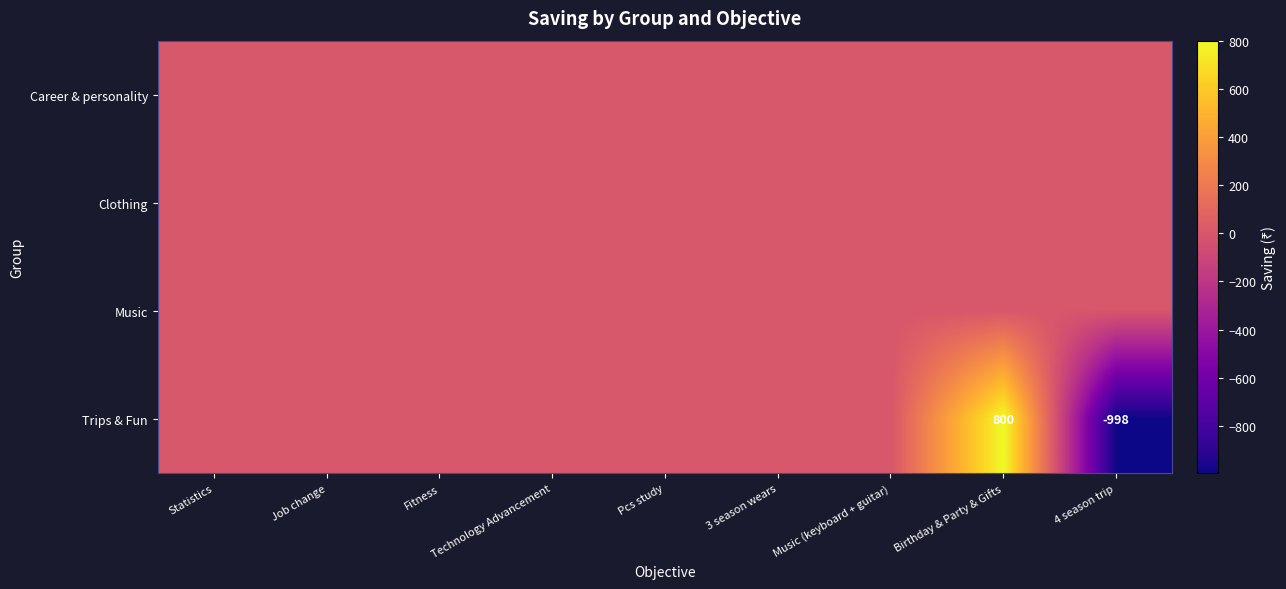

How many distinct data groups are displayed?

4